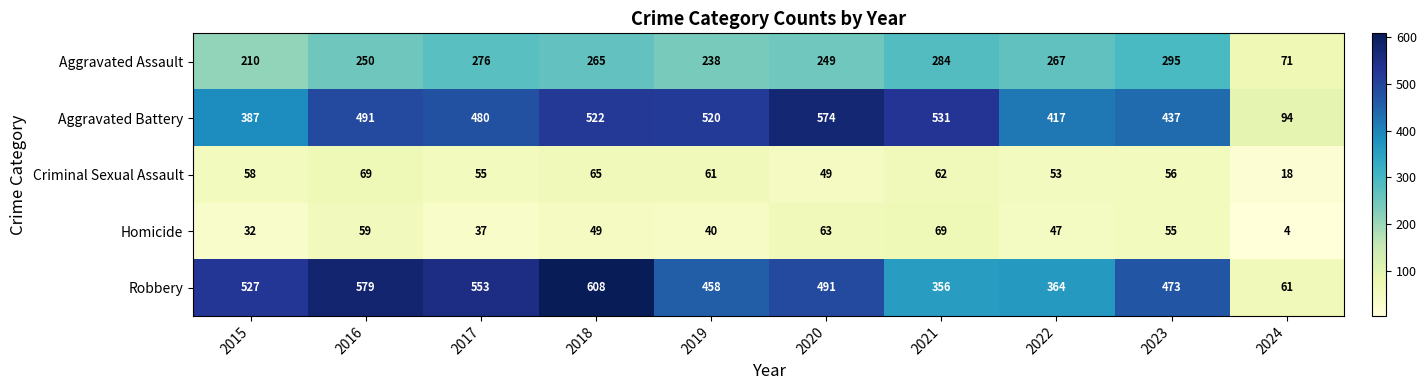

How many series are shown in this chart?

5